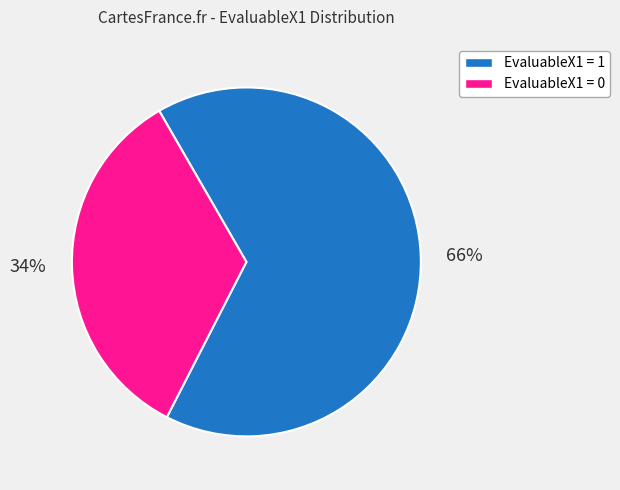

Which slice is the smallest?

EvaluableX1 = 0